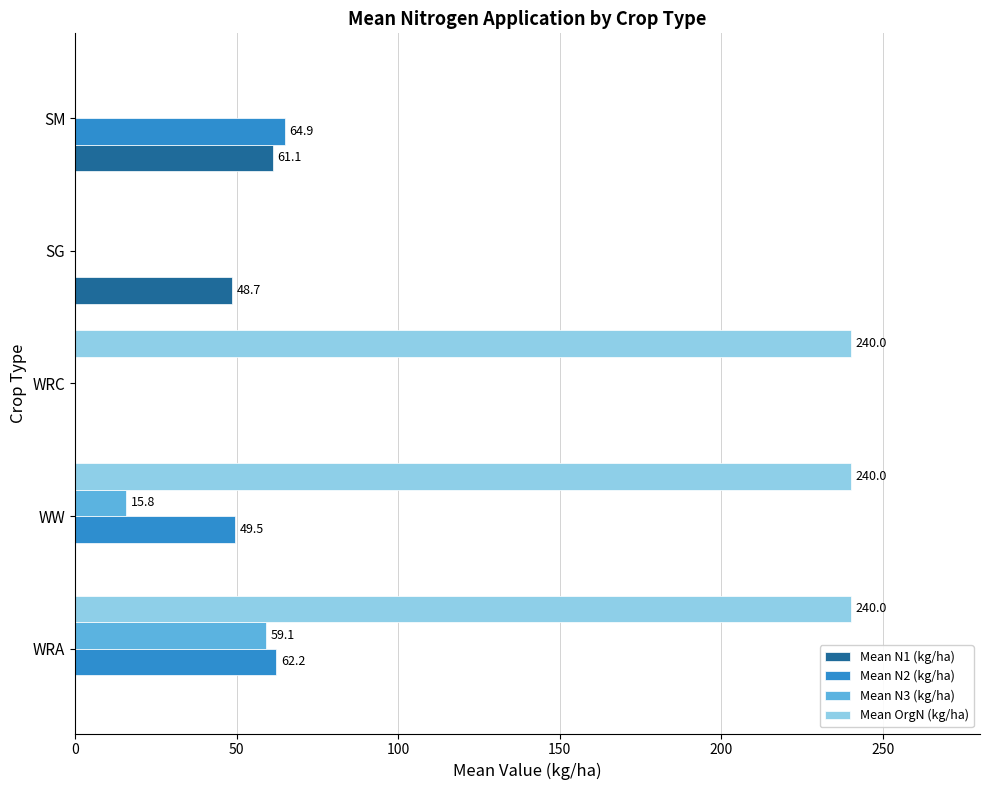

What is the average value of the Mean N1 (kg/ha) series?

22.0